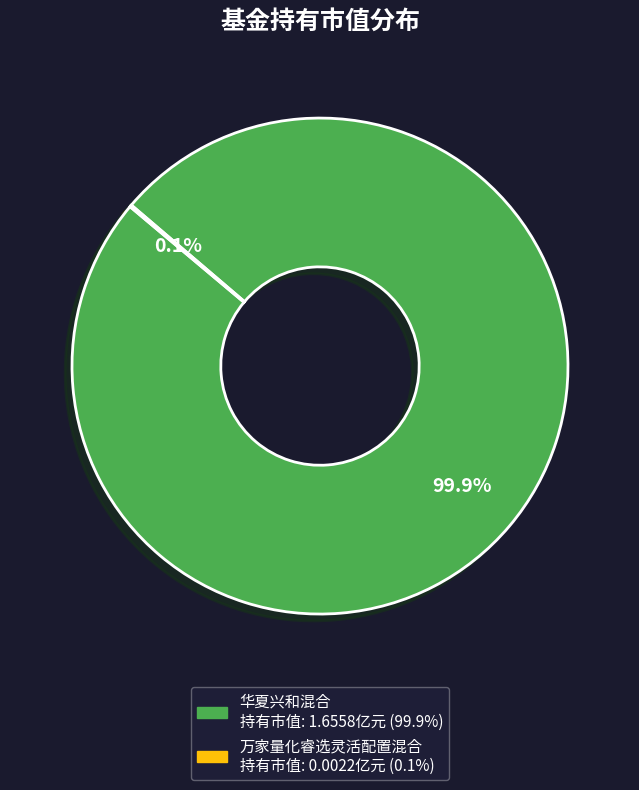

To the nearest percent, what is the difference between the largest and smallest slice percentages?

100%